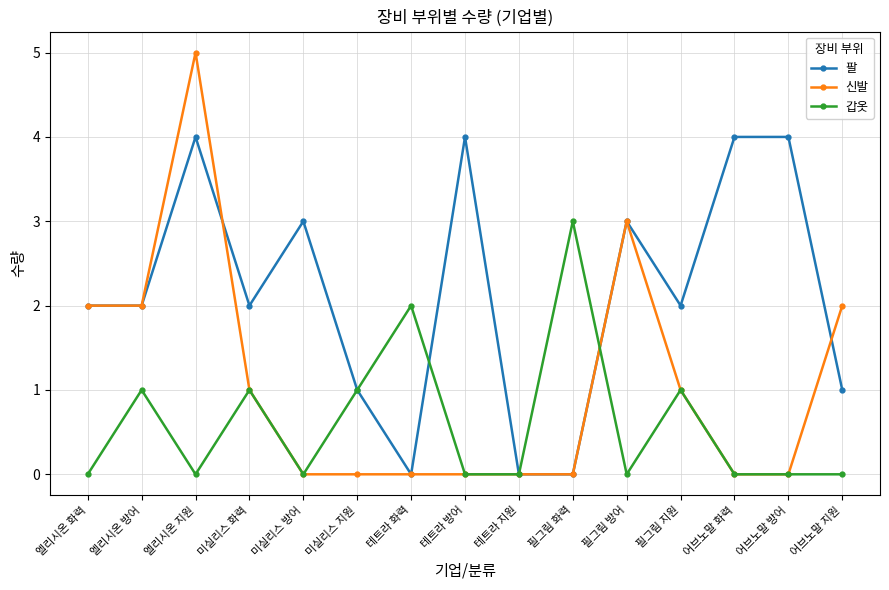

True or false: 팔 has more than 1 interior local peaks.

True